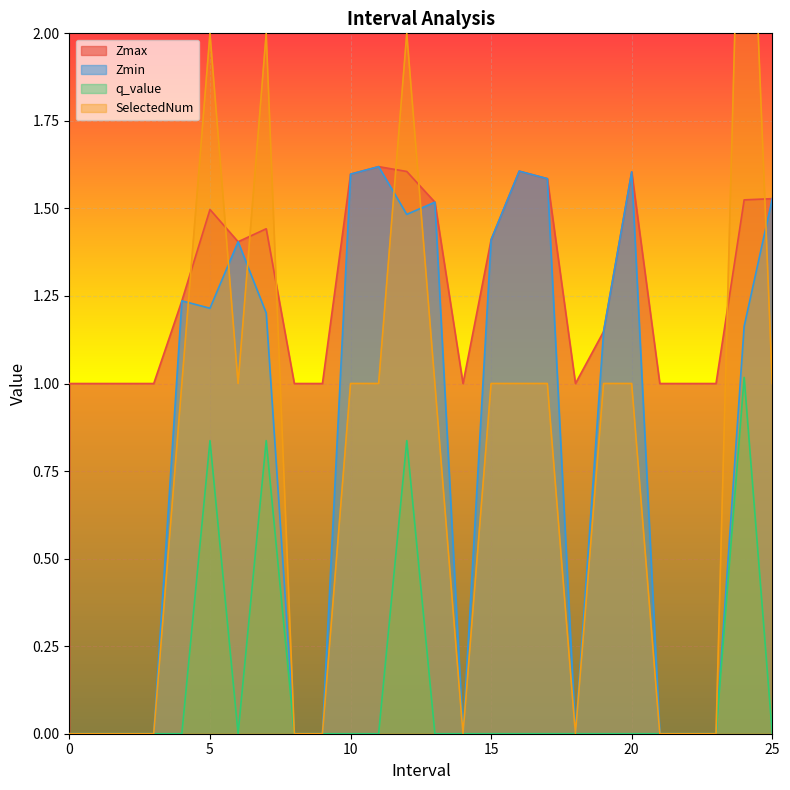

Rank the series at 8 from highest to lowest value.

Zmax, Zmin, q_value, SelectedNum